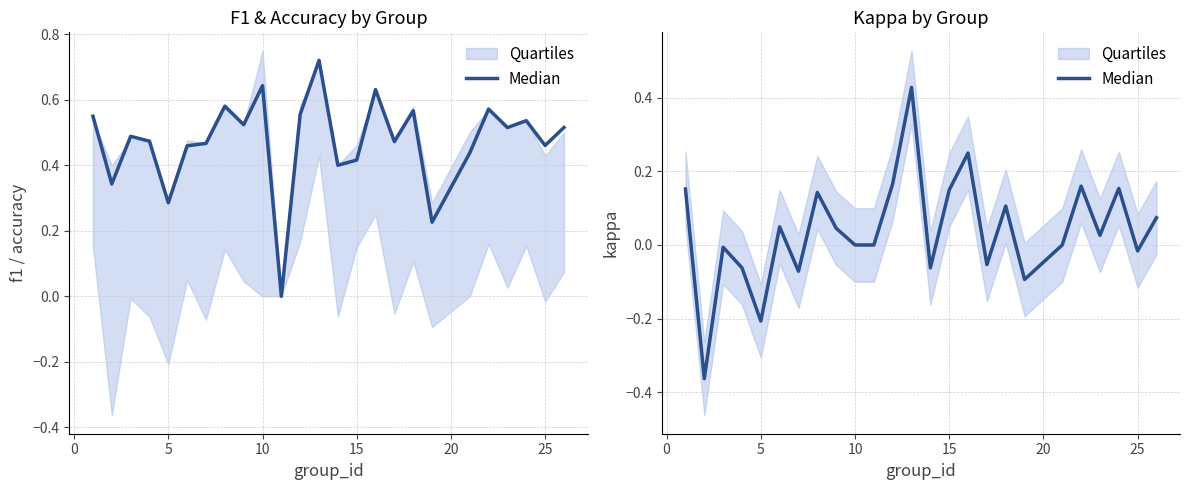

How many positive values are there?

13